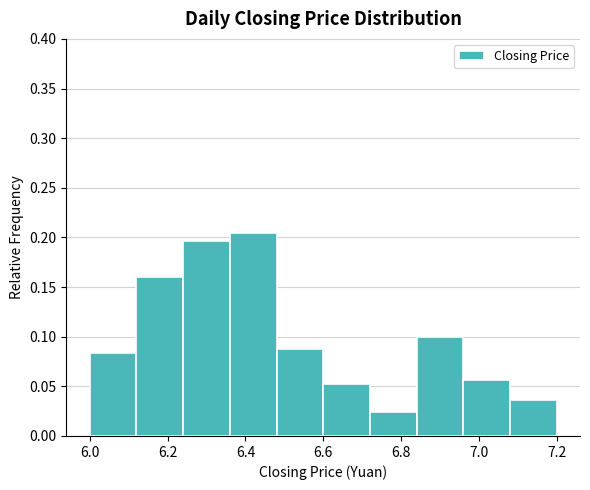

Reading left to right, list every bar in this chart as the range it spans on the x-axis followed by its height. The values are not printed on the chart, so give them approximately, as read against the axis.

6.00 to 6.12: 0.085
6.12 to 6.24: 0.160
6.24 to 6.36: 0.195
6.36 to 6.48: 0.205
6.48 to 6.60: 0.090
6.60 to 6.72: 0.050
6.72 to 6.84: 0.025
6.84 to 6.96: 0.100
6.96 to 7.08: 0.055
7.08 to 7.20: 0.035